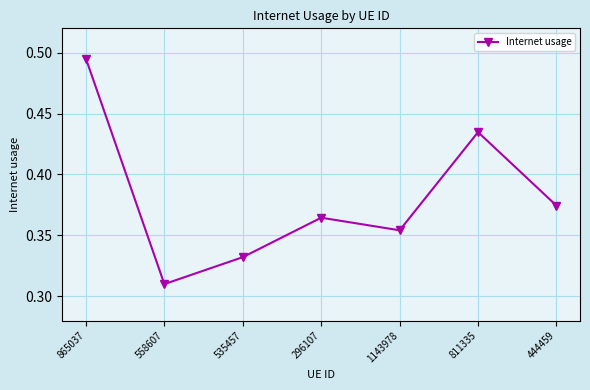

Which category has the lowest value across all series?

558607